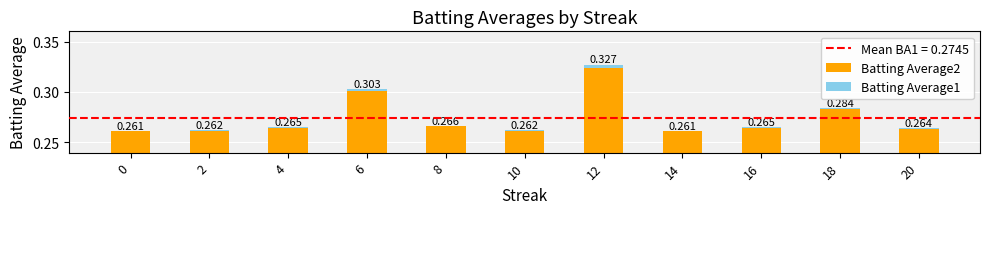

At which category is the sum across all series the highest?

12